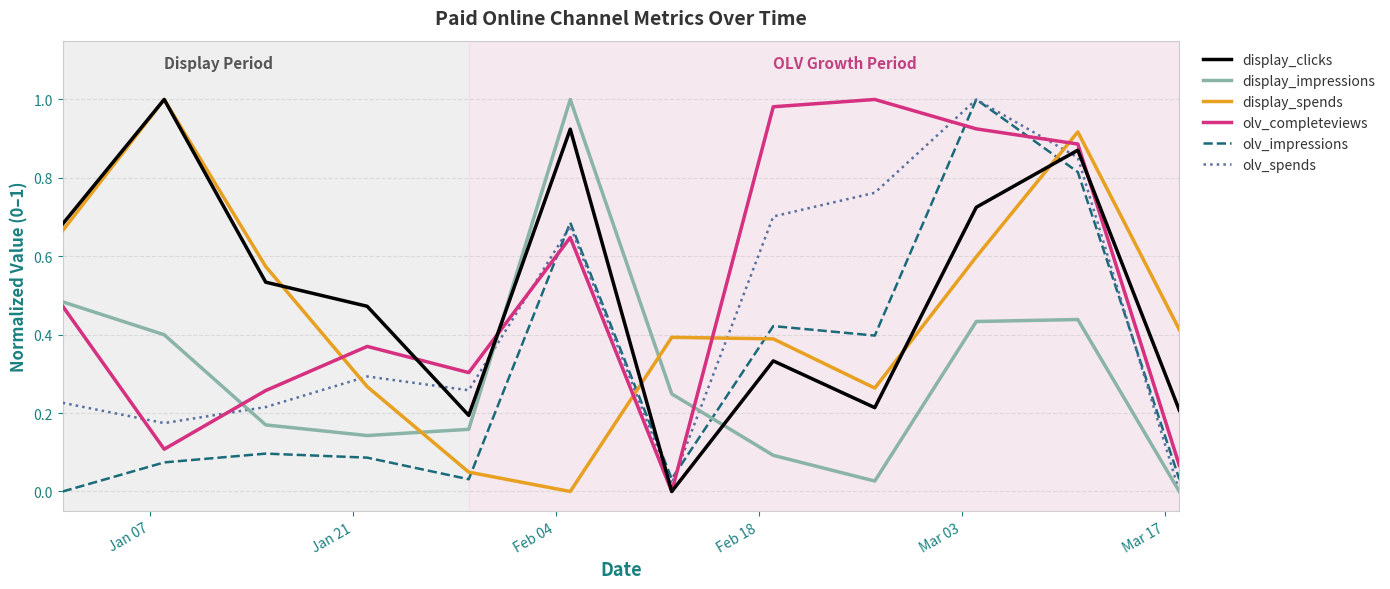

How many times do display_impressions and display_clicks cross each other?

2